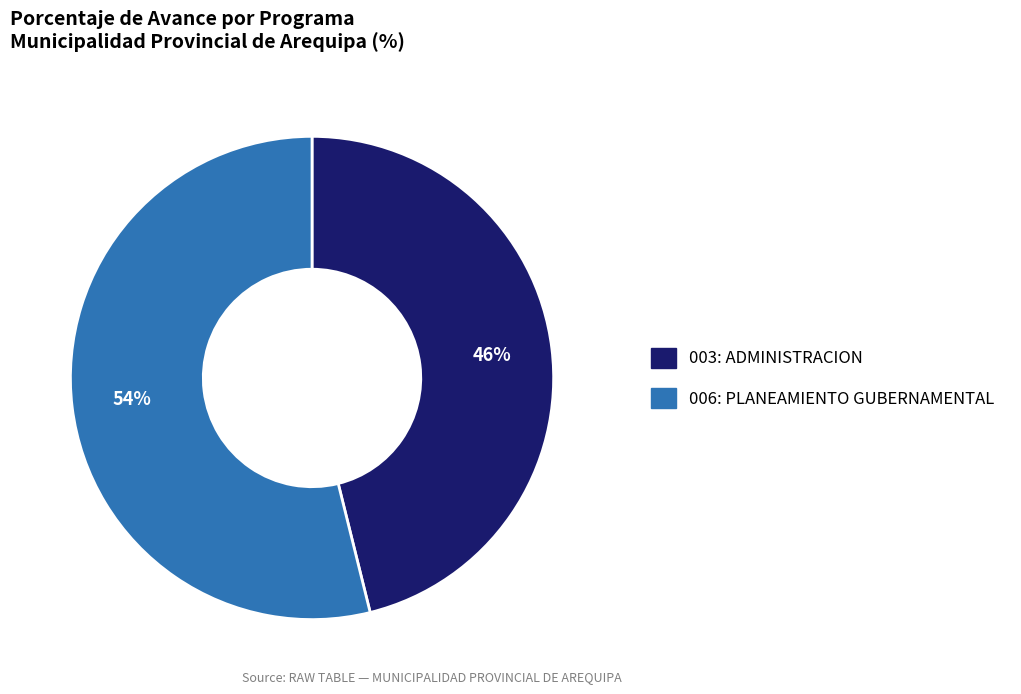

Which category accounts for the majority?

006: PLANEAMIENTO GUBERNAMENTAL